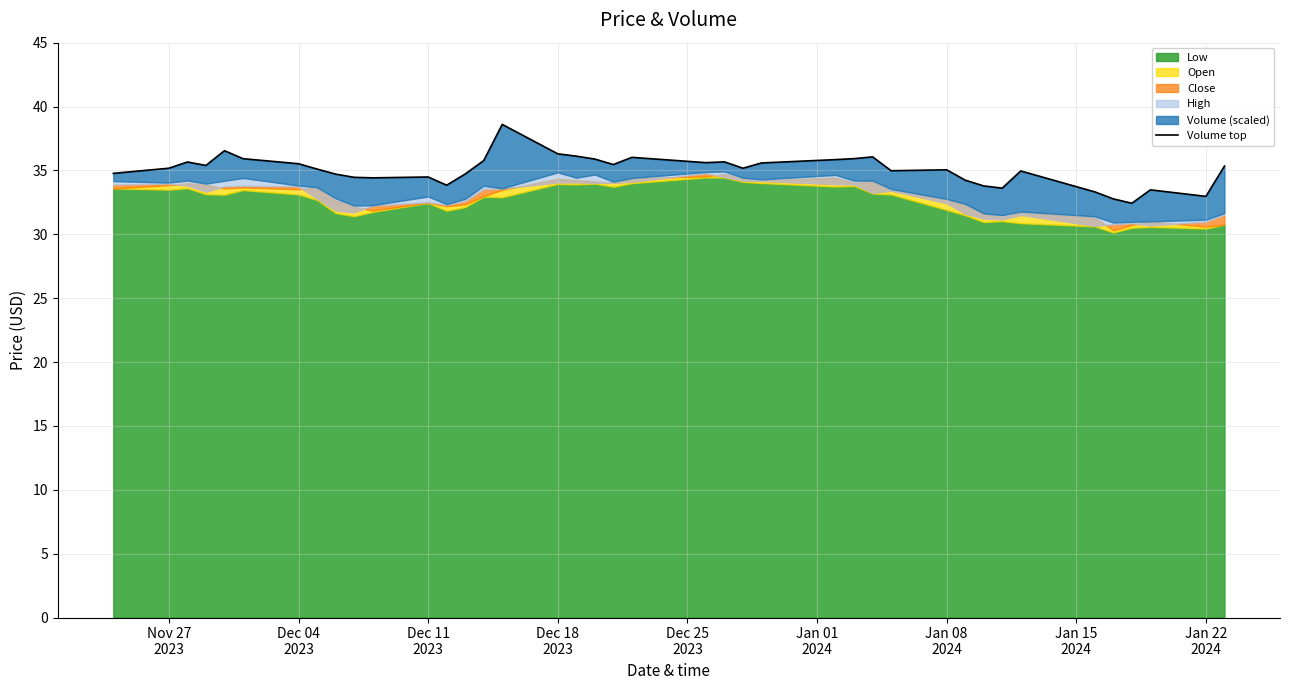

What is the value of the 24th point from the left?

35.2